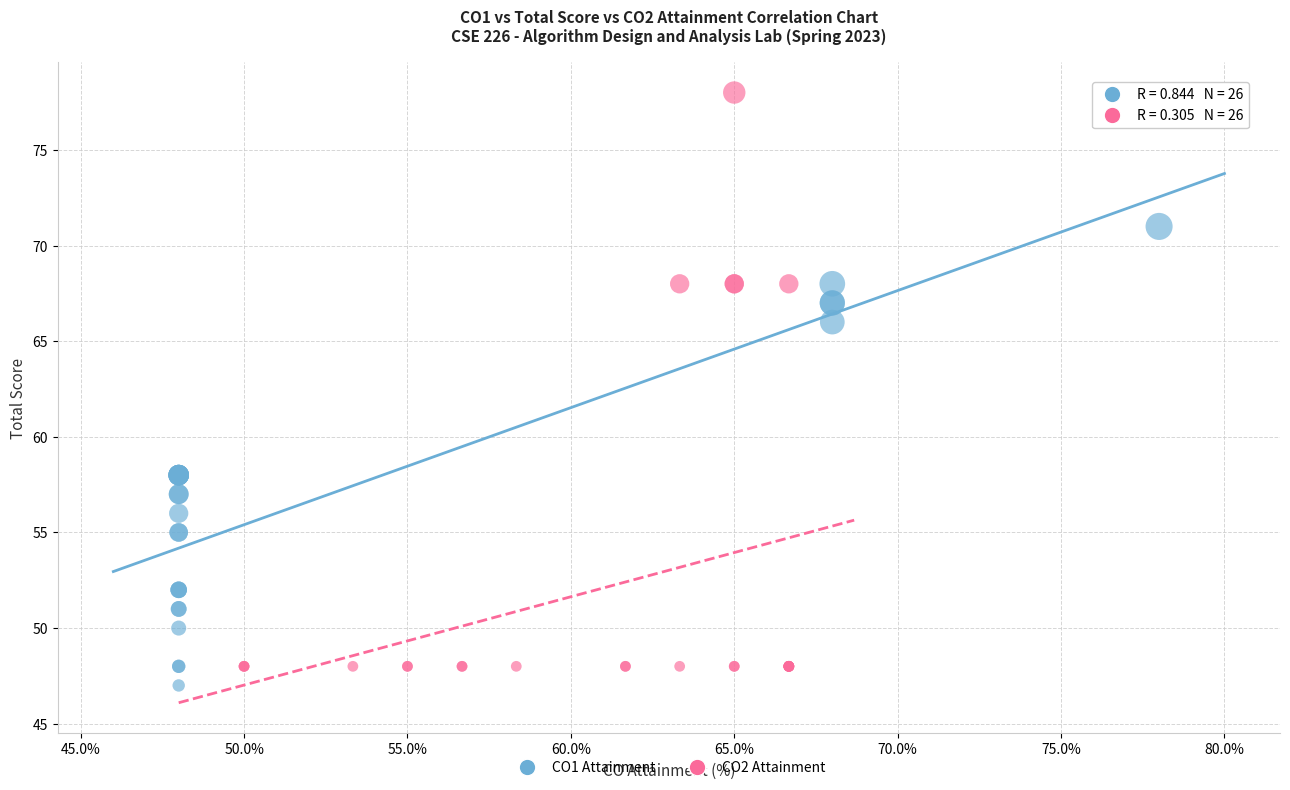

Which series contains the highest Y value?

CO2 Attainment